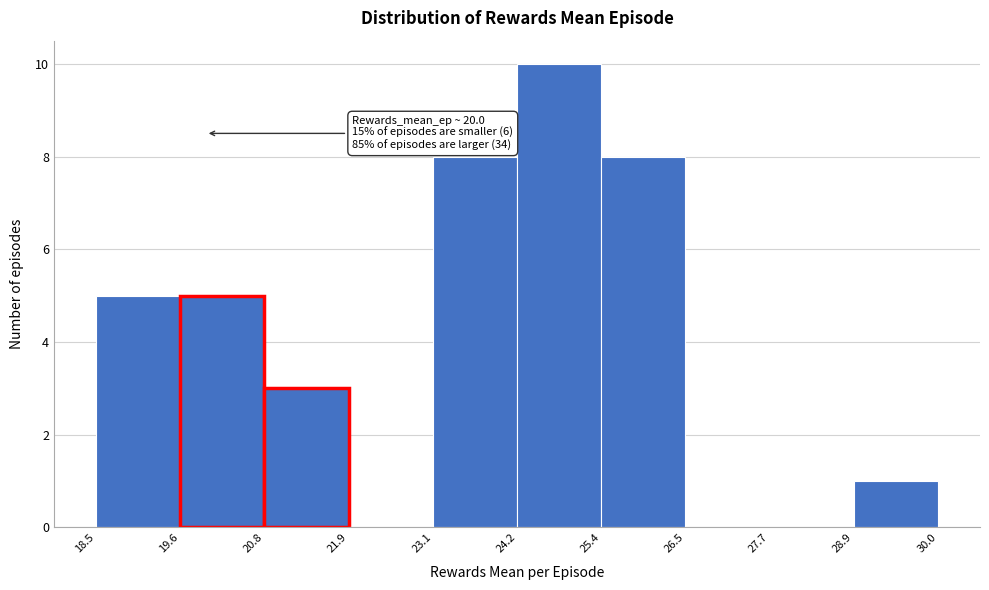

Which range on the x-axis has the tallest bar?

24.2 to 25.4